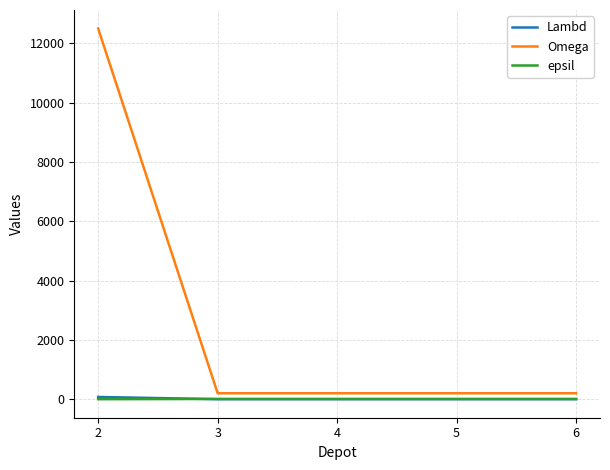

The value of Omega at 2 is 12500. True or false?

True